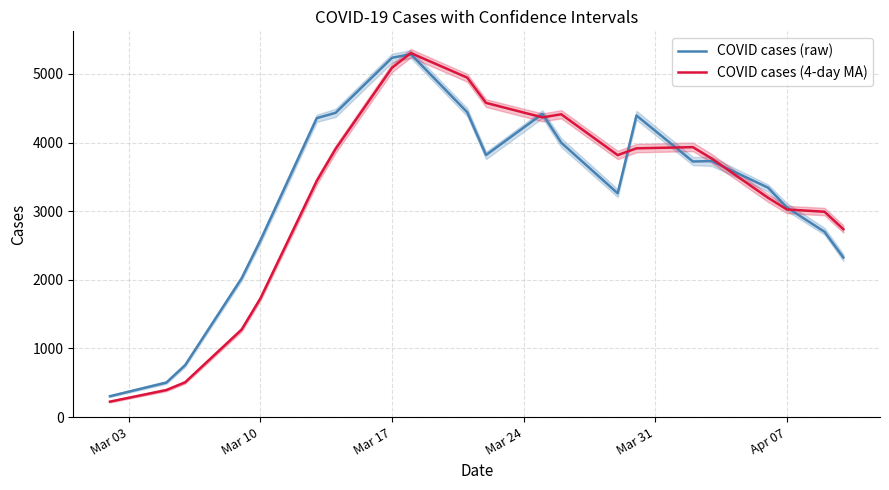

How many data points in COVID cases (raw) are above 3724?

10